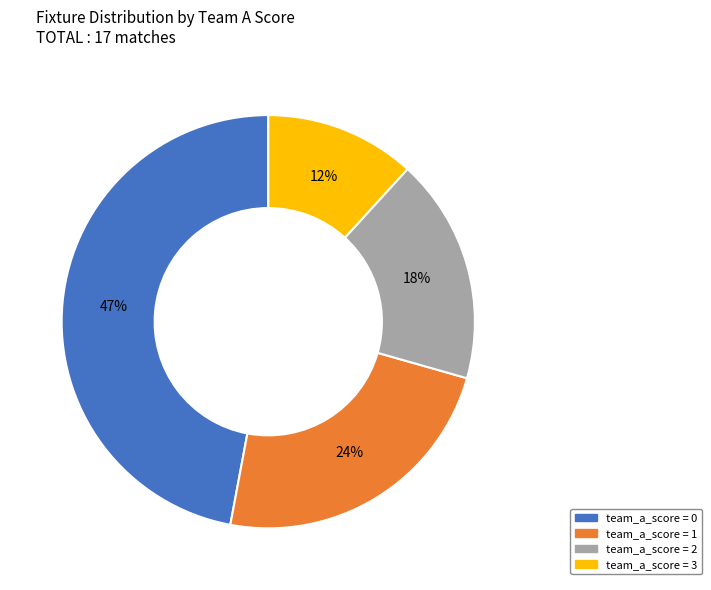

Does any single category account for the majority?

No